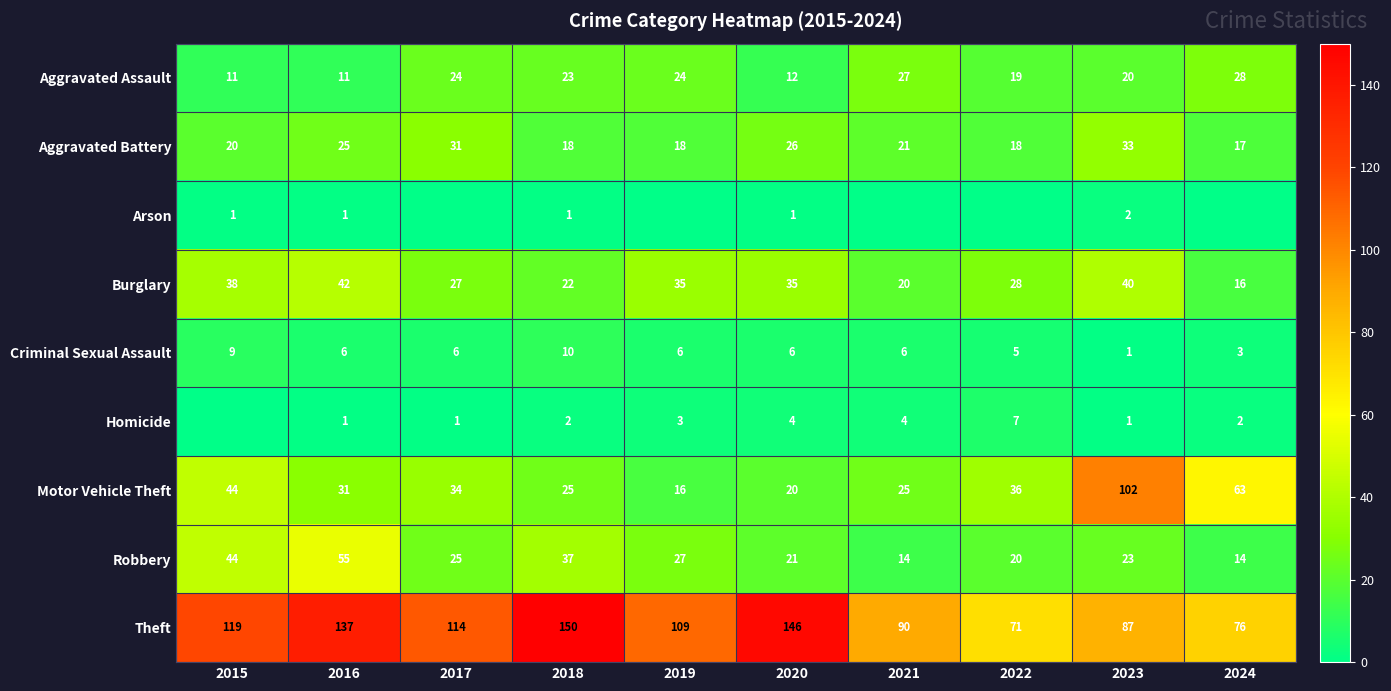

Where is Theft nearest to the value 110?

2019